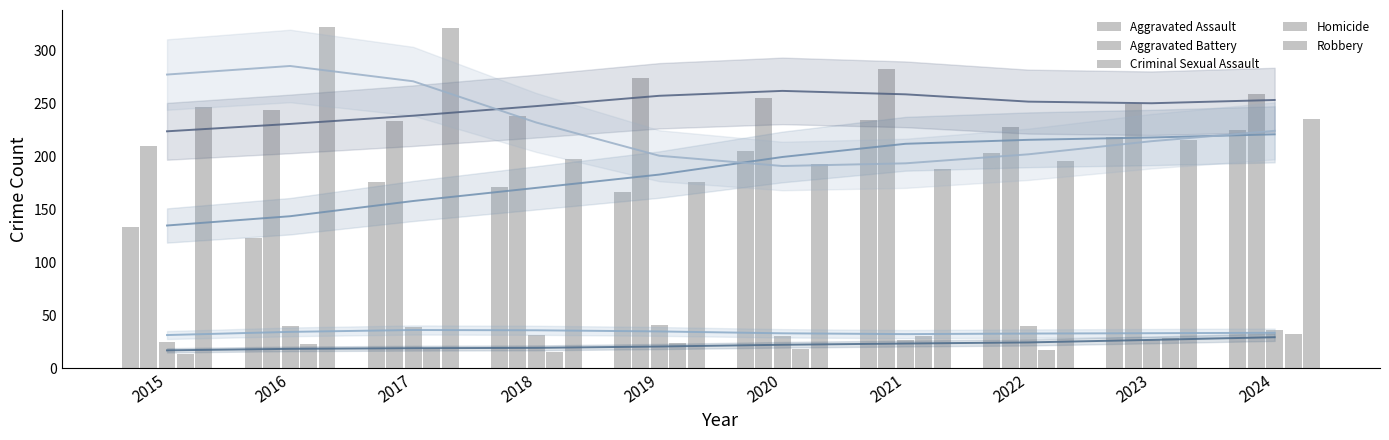

Where is Aggravated Battery nearest to the value 246?

2016